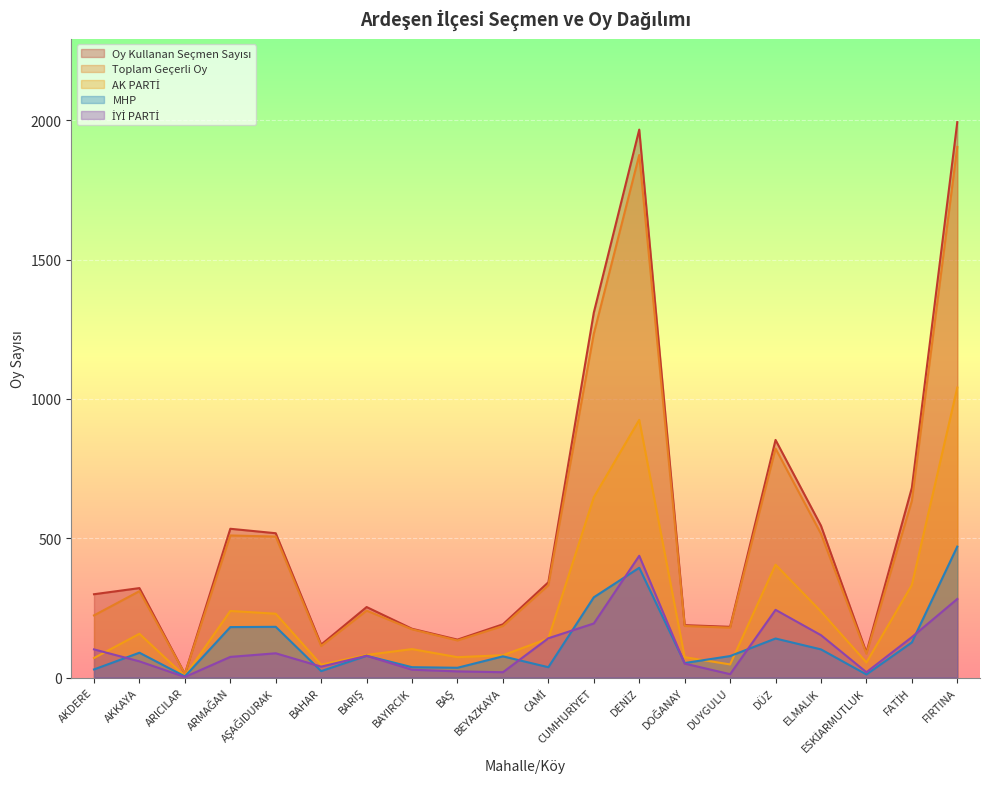

True or false: Oy Kullanan Seçmen Sayısı and MHP intersect in this chart.

False